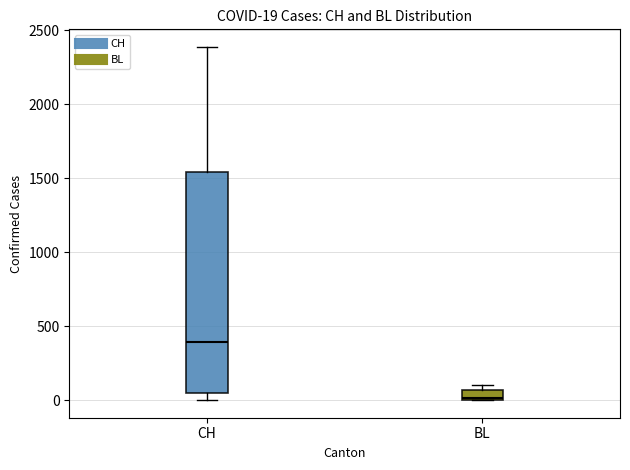

Which box is the tallest, from its lower edge to its upper edge?

CH